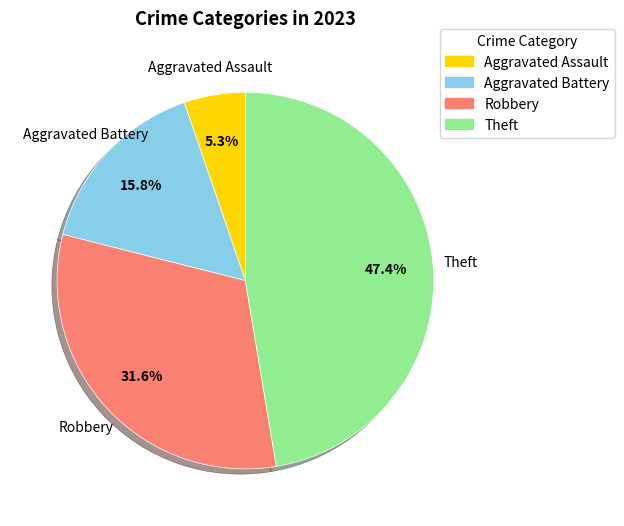

To the nearest percent, what is the difference between the Aggravated Assault and Theft slice percentages?

42%